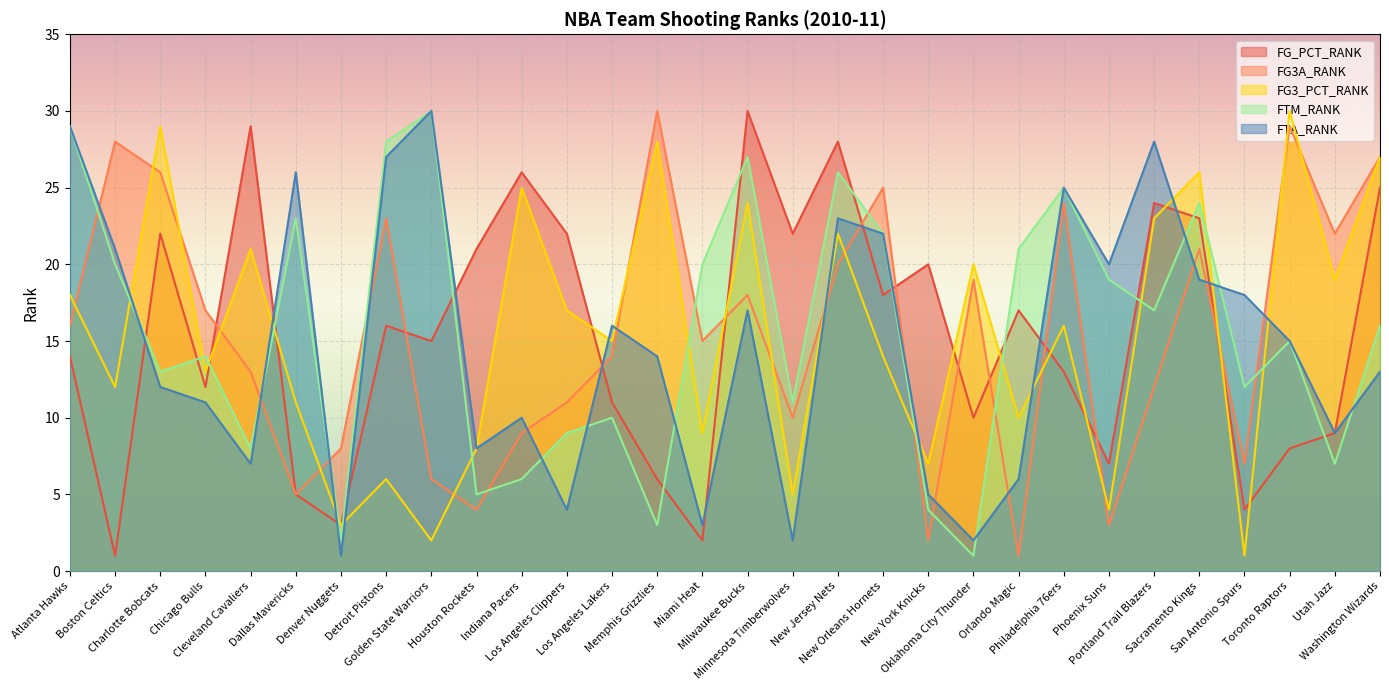

Which category has the highest value across all series?

Milwaukee Bucks